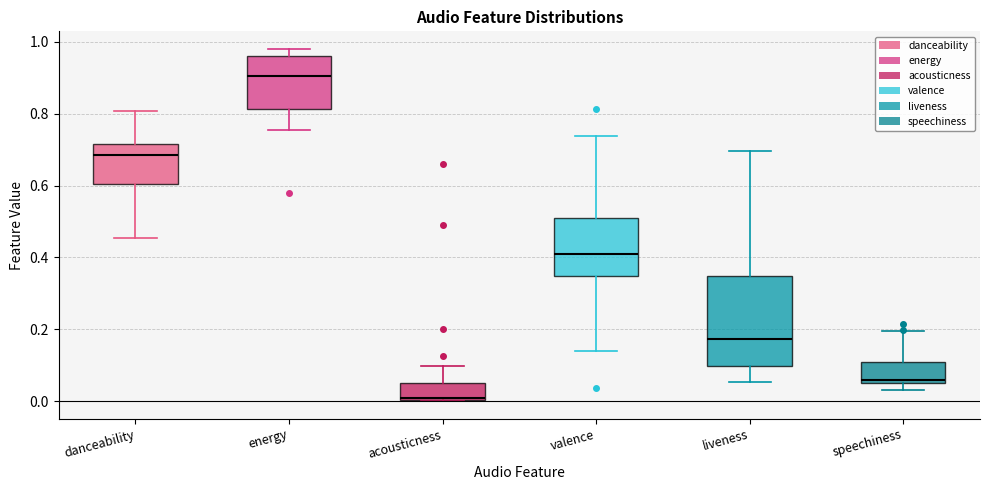

Which box is the tallest, from its lower edge to its upper edge?

liveness